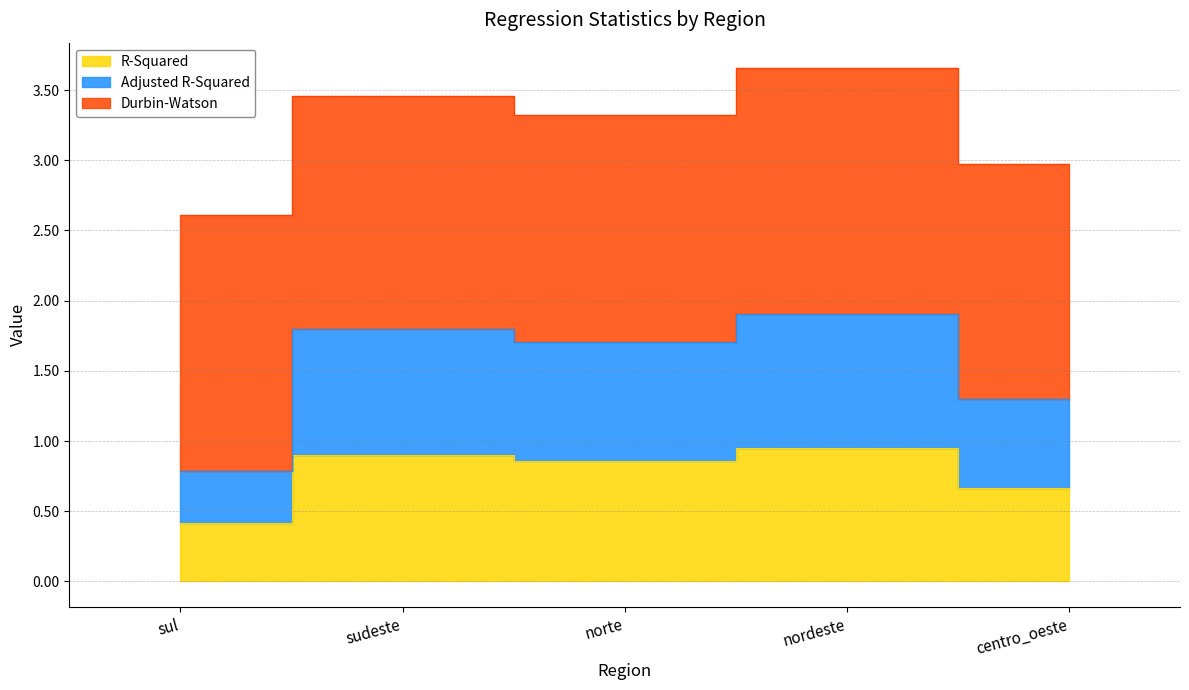

What is the value of the R-Squared point at the 1st from the left?

0.4